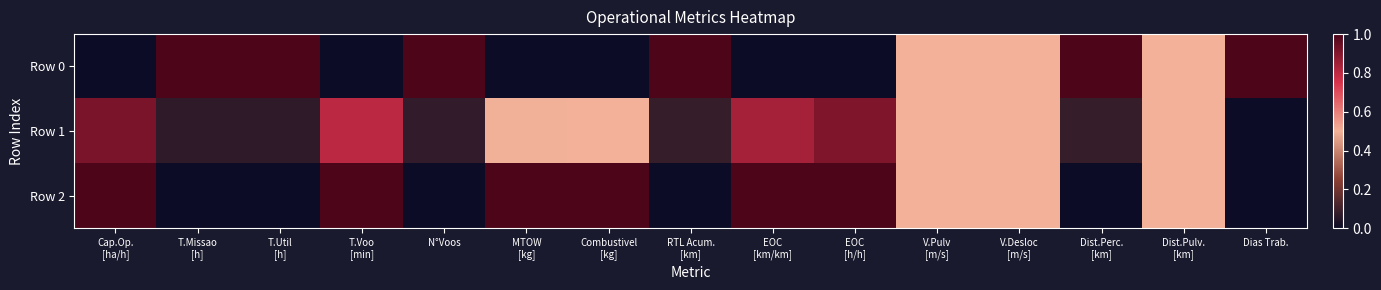

At which category is the sum across all series the highest?

Cap.Op.
[ha/h]